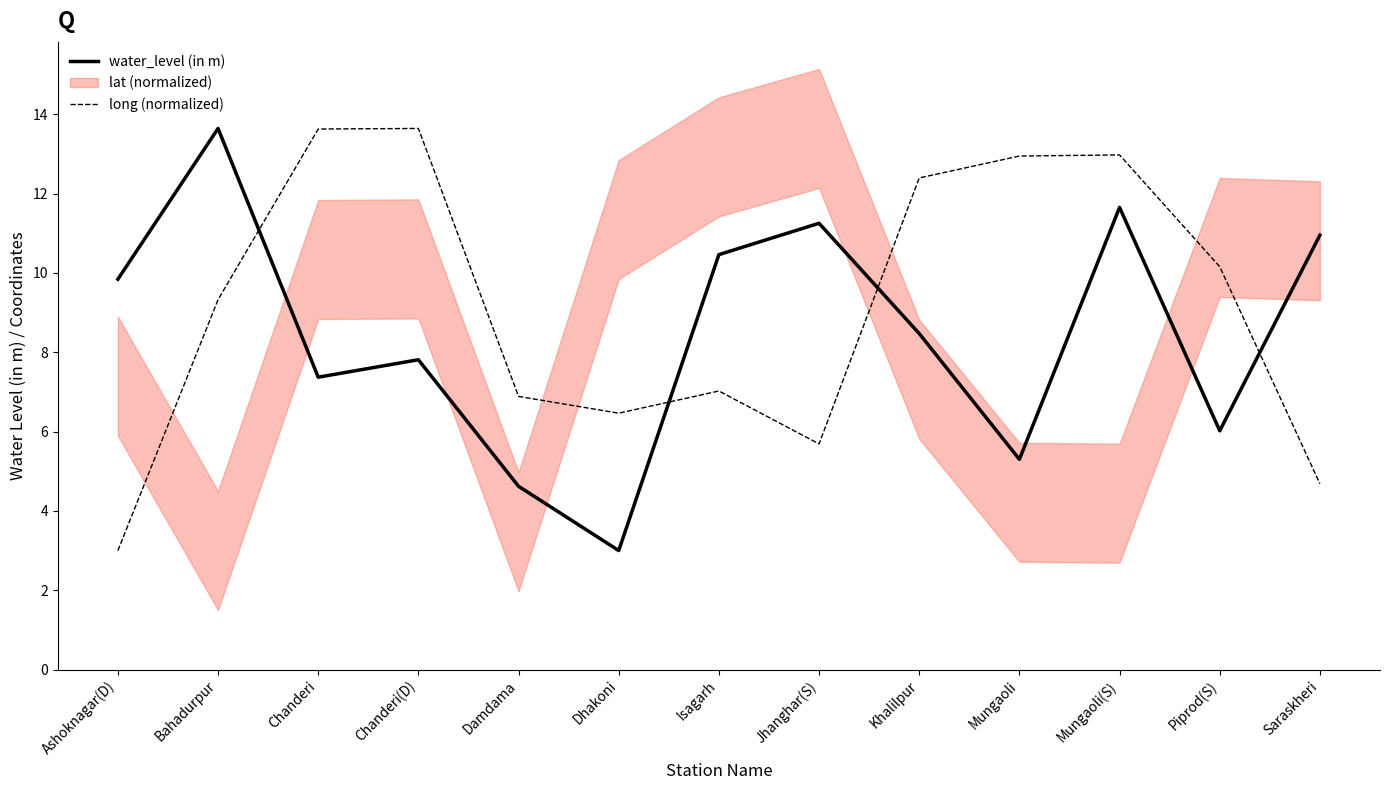

What is the difference between the second highest and minimum values in the water_level (in m) series?

8.7